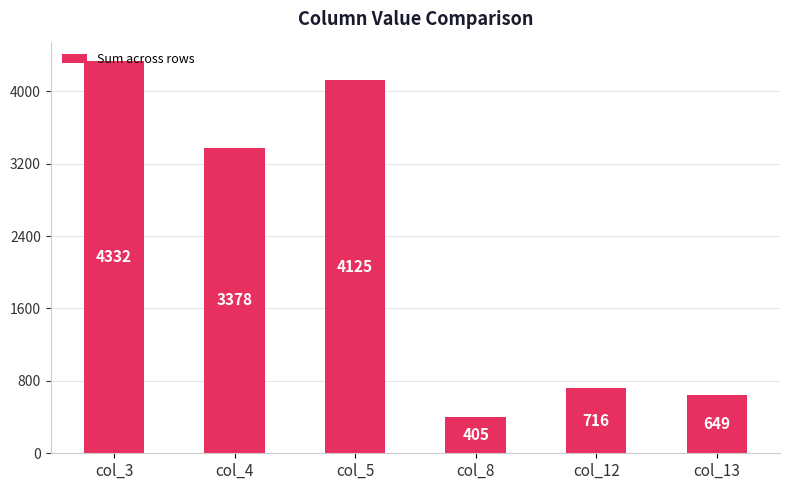

How many bars are there in total?

6